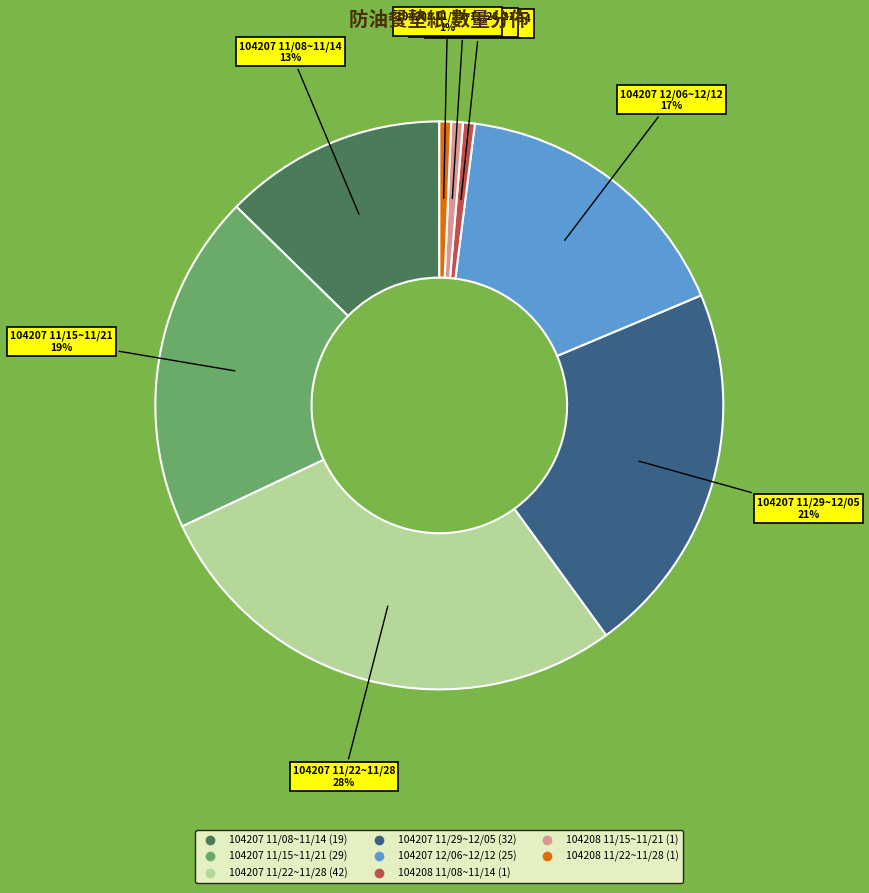

Is it true that 104207 11/22~11/28 is 28% of the pie?

True